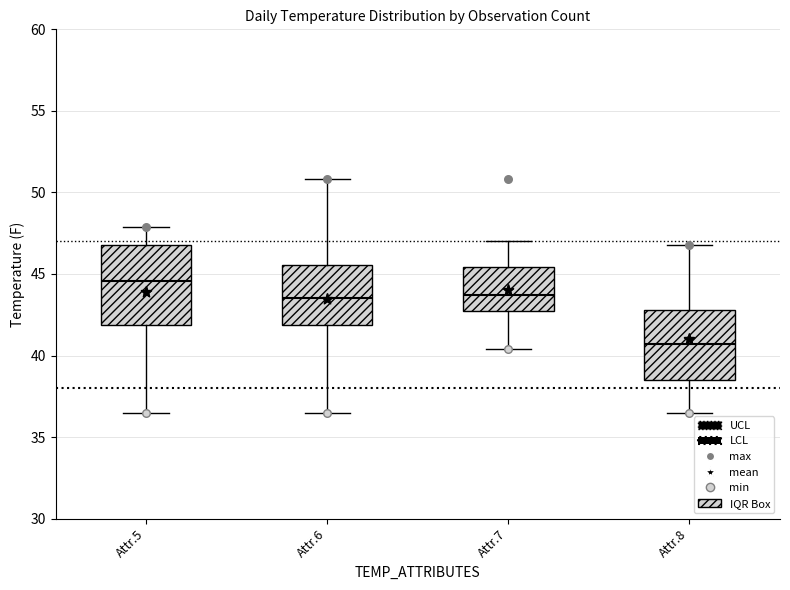

Reading left to right, read every box against the y-axis: the position of its median line, the range the box covers, and the ends of its whiskers. The values are not printed on the chart, so give them approximately, as read against the axis.

Attr.5: median 44.5, box 42.0 to 47.0, whiskers 36.5 to 48.0
Attr.6: median 43.5, box 42.0 to 45.5, whiskers 36.5 to 51.0
Attr.7: median 43.5, box 42.5 to 45.5, whiskers 40.5 to 47.0
Attr.8: median 40.5, box 38.5 to 43.0, whiskers 36.5 to 47.0